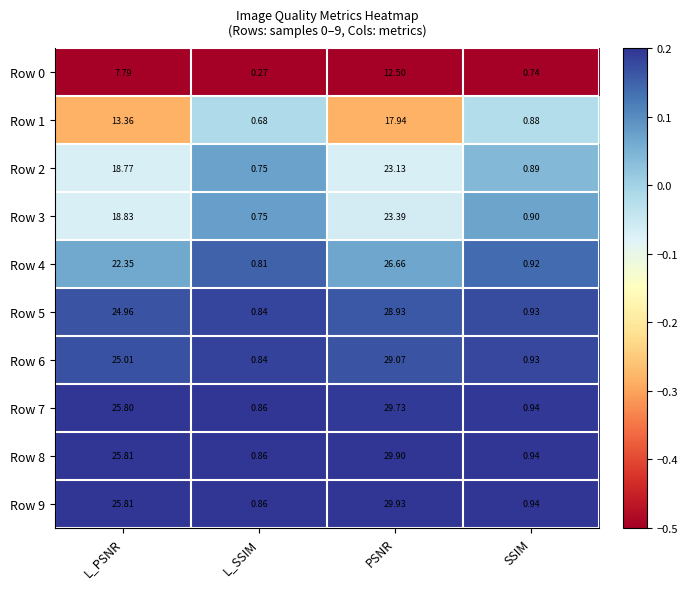

Which series changed the most between L_SSIM and PSNR?

Row 9